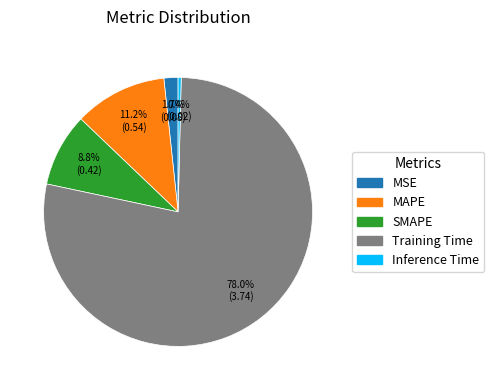

Is there any slice that represents more than half of the pie?

Yes